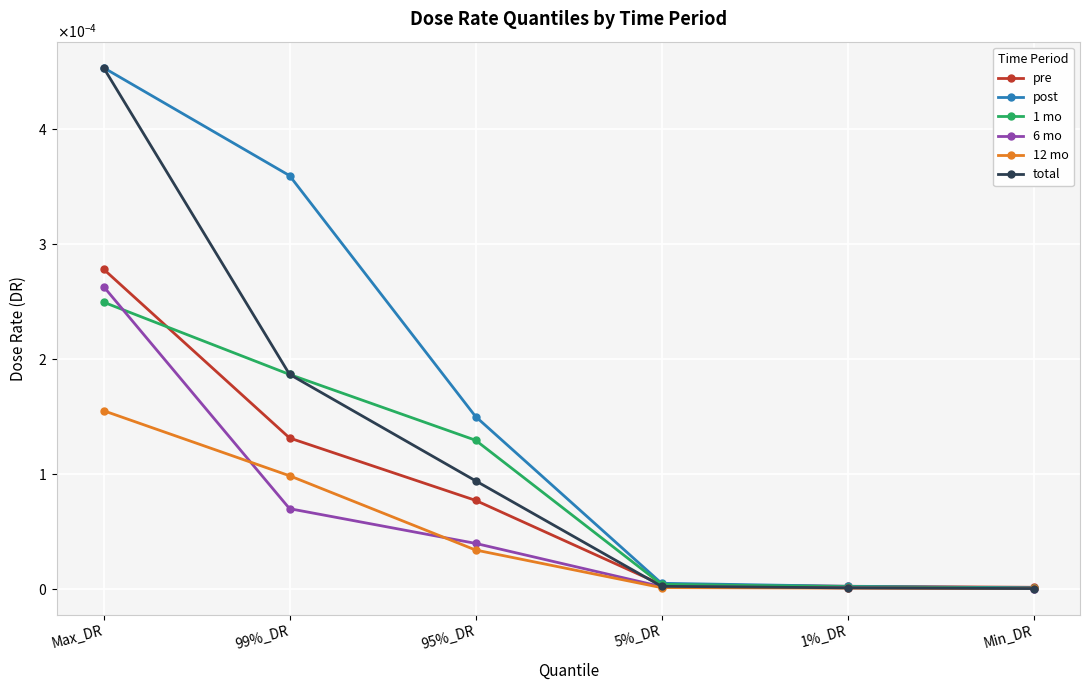

Is this an area chart (filled region under the line)?

No